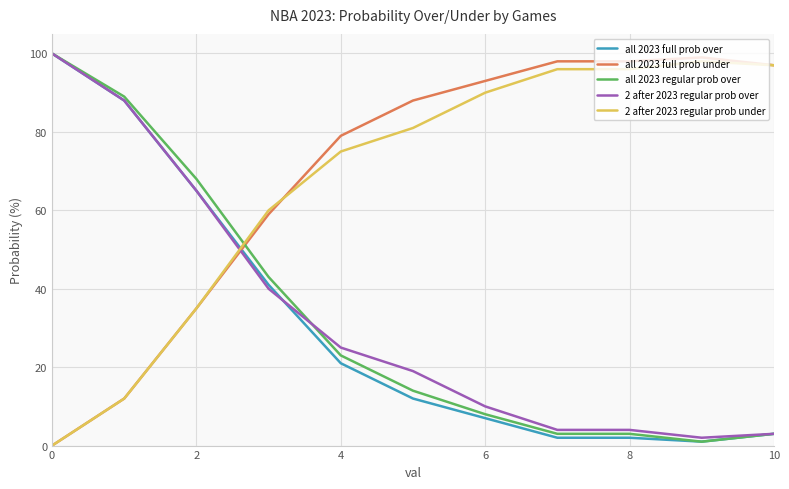

Count the number of data series in this chart.

5